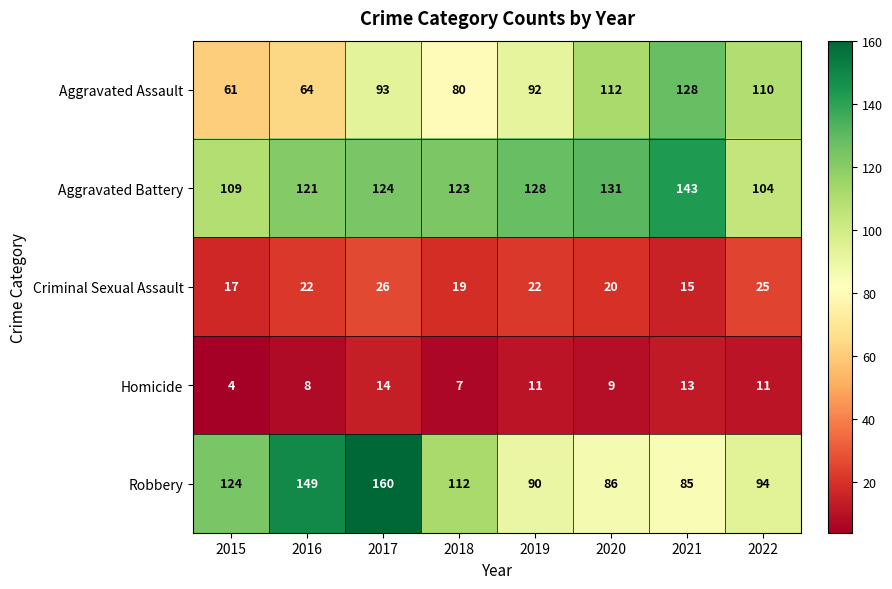

What is the difference between the Criminal Sexual Assault values at 2018 and 2017?

7